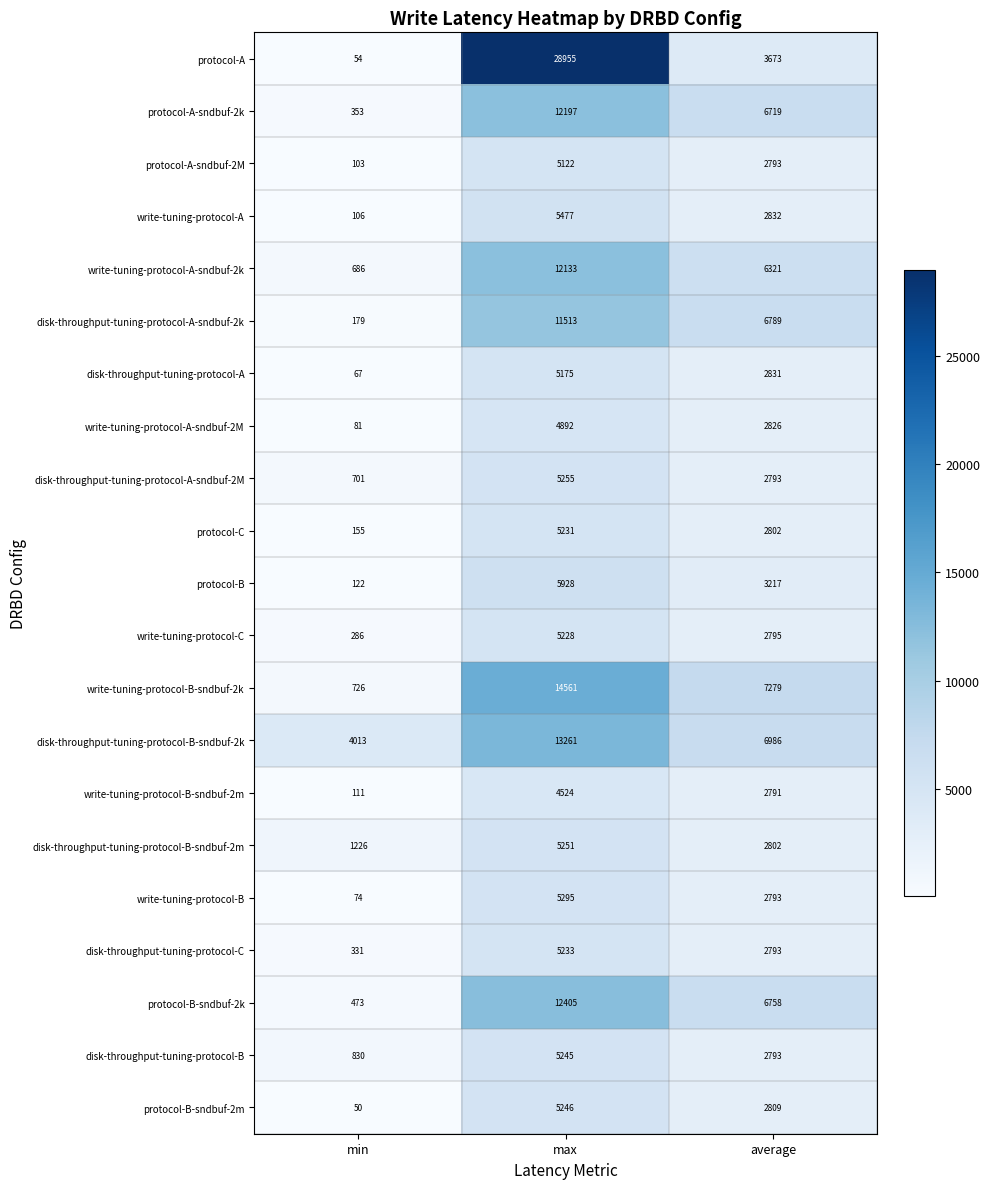

Where does the protocol-A-sndbuf-2k series first go above 6719?

max